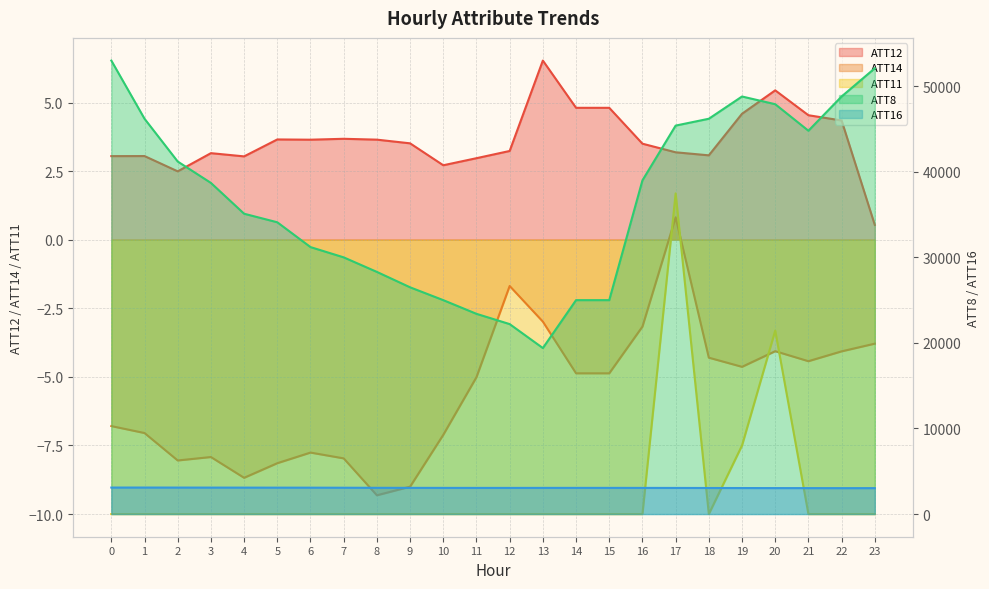

Which series changed the most between 19 and 21?

ATT8